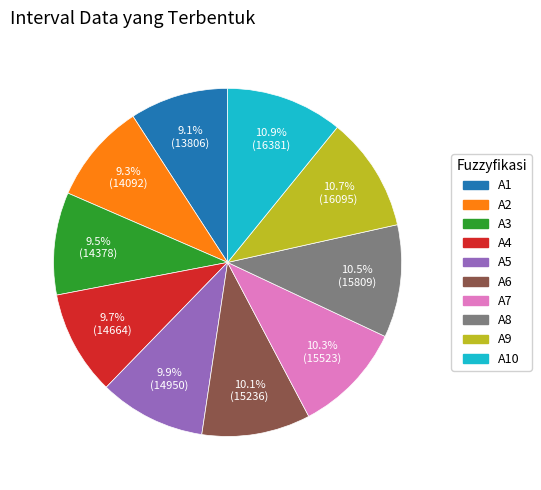

Count the number of slices in the pie.

10